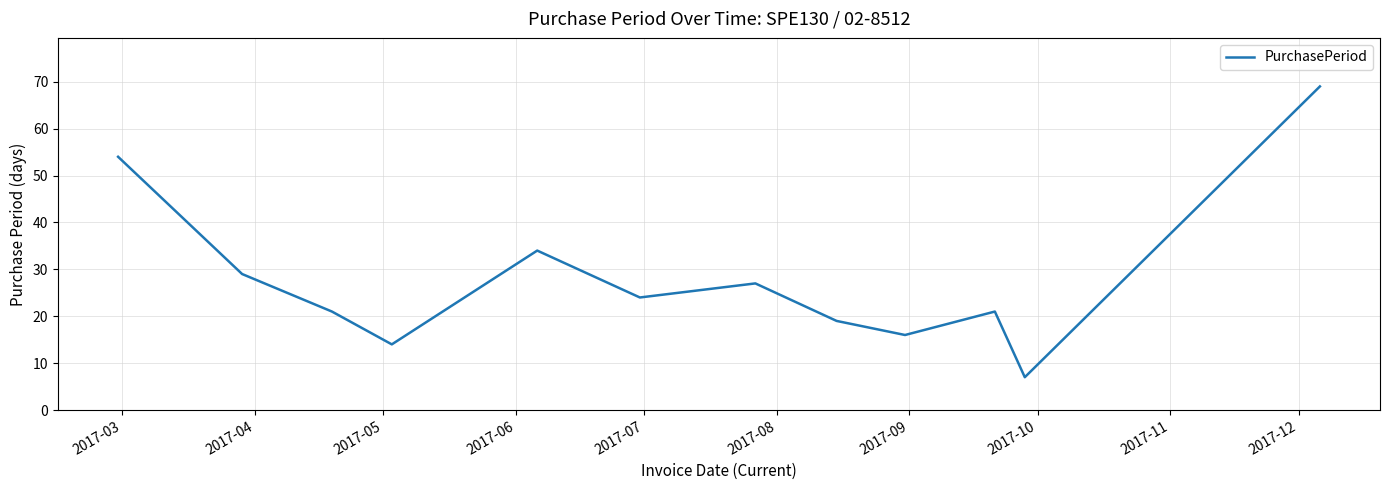

What is the maximum value shown in the chart?

69